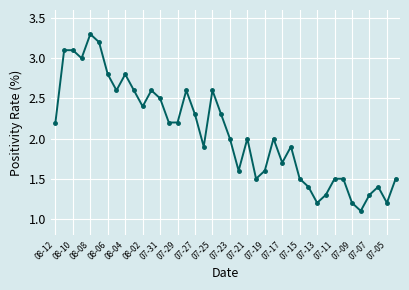

What is the value of the 17th point from the left?

2.3